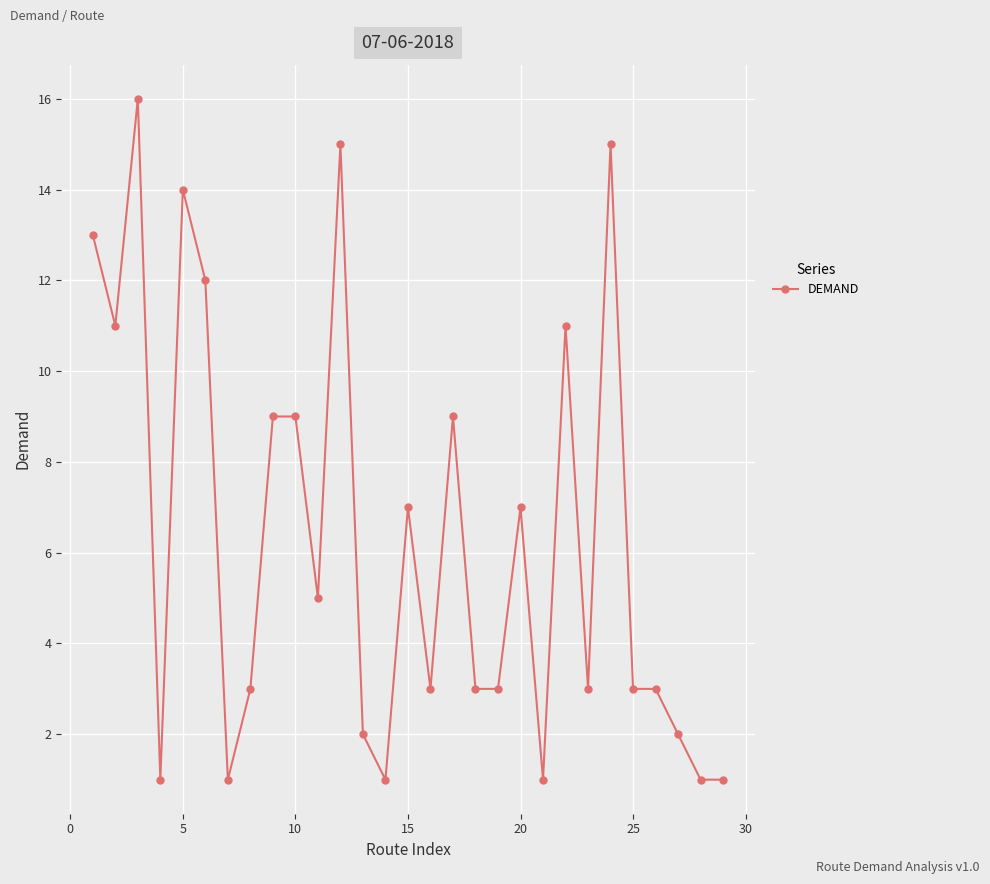

What is the average value?

6